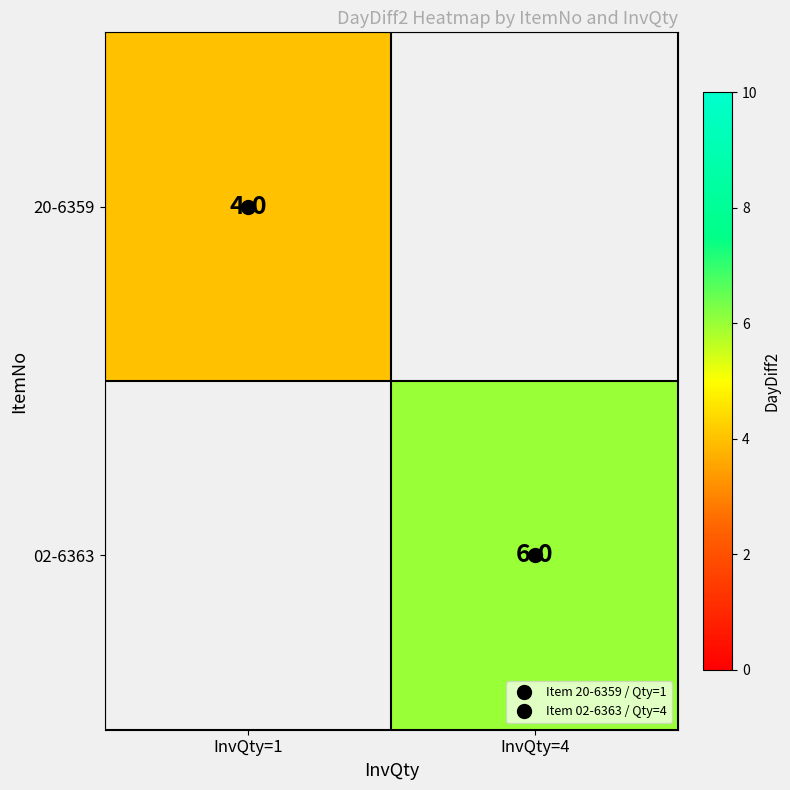

Is the value of 20-6359 at InvQty=1 greater than the value of 02-6363 at InvQty=1?

No